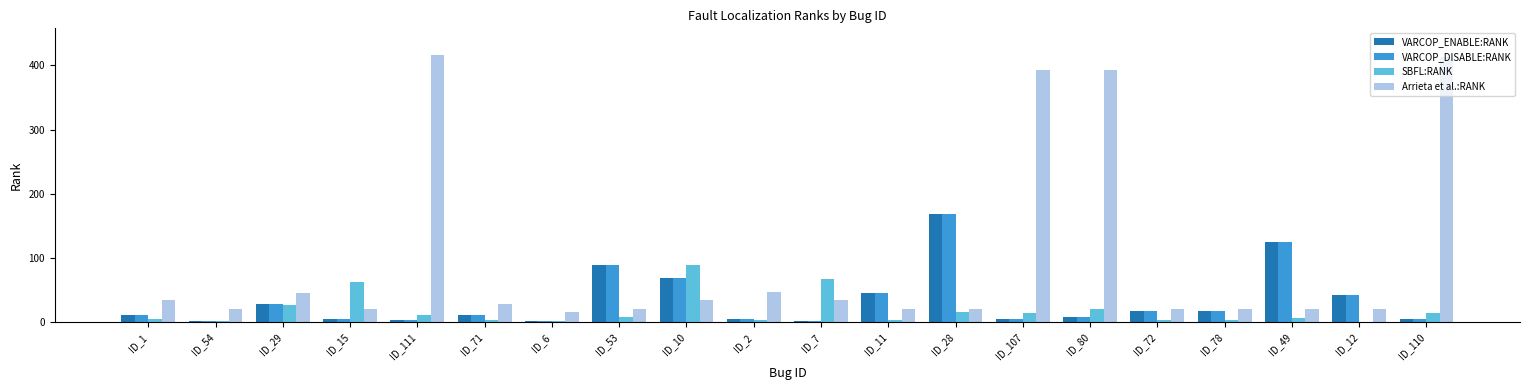

What is the maximum value shown in the chart?

416